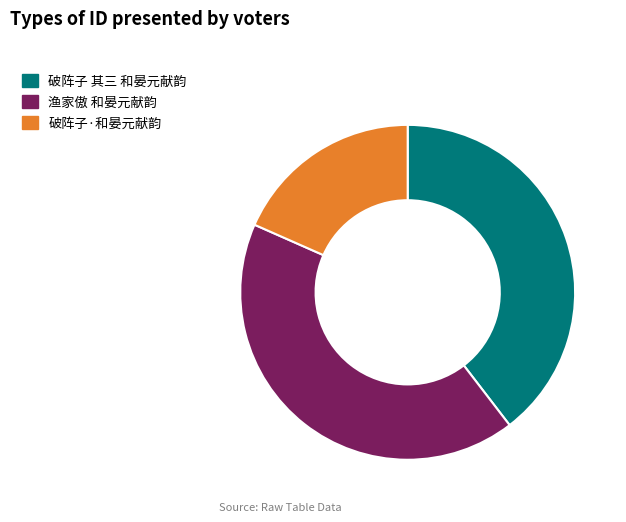

What is the smallest slice in the pie chart?

破阵子·和晏元献韵